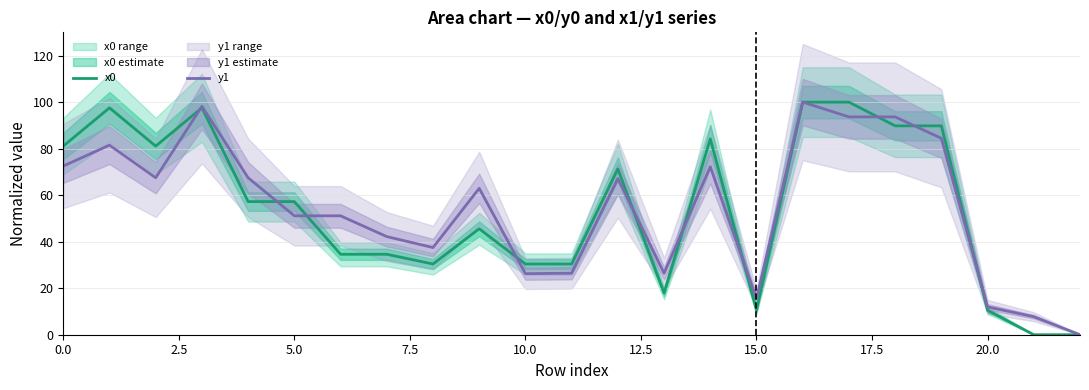

The value of y1 at 15.0 is 15.5. True or false?

True